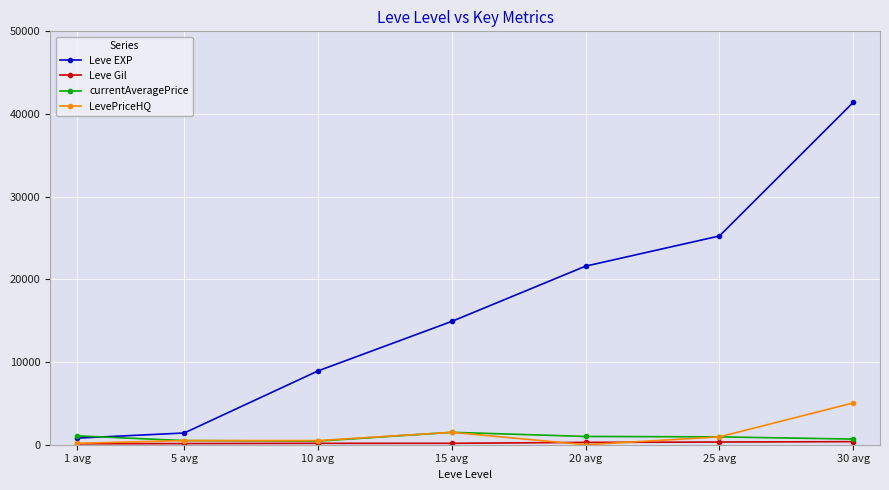

At which label is LevePriceHQ closest to 2529?

15 avg